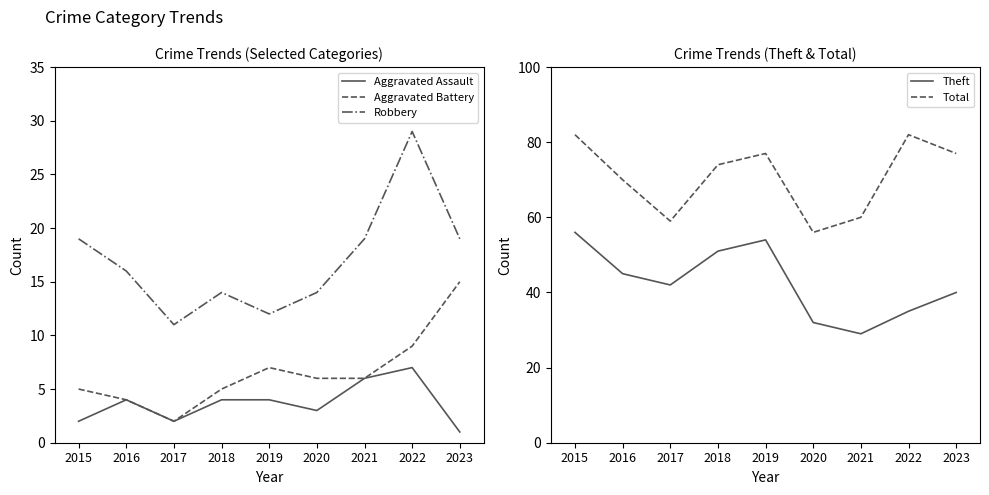

True or false: Theft and Total cross at least once.

False